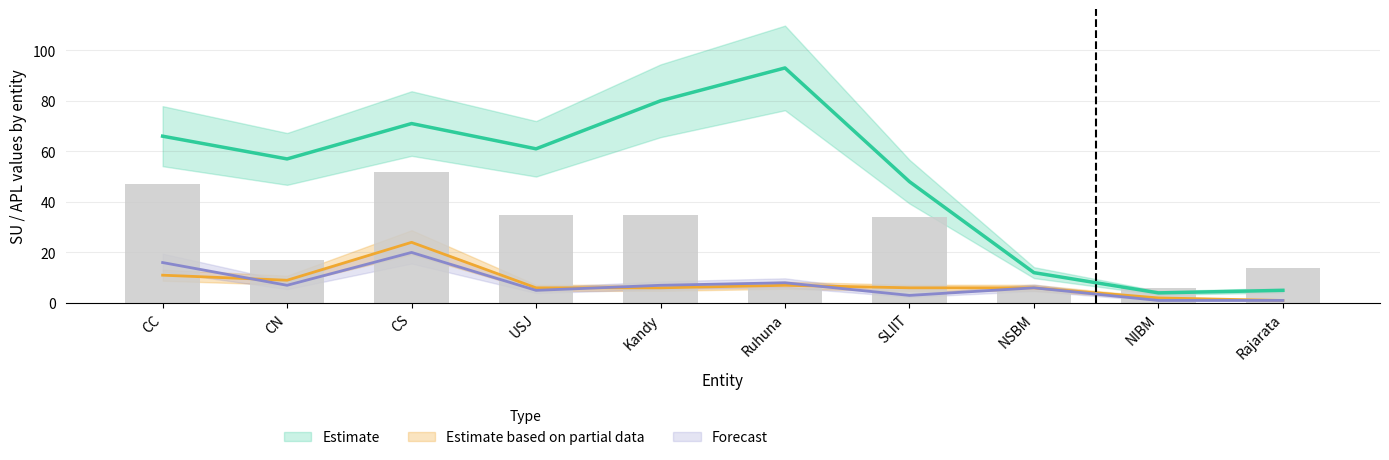

How many distinct data groups are displayed?

4